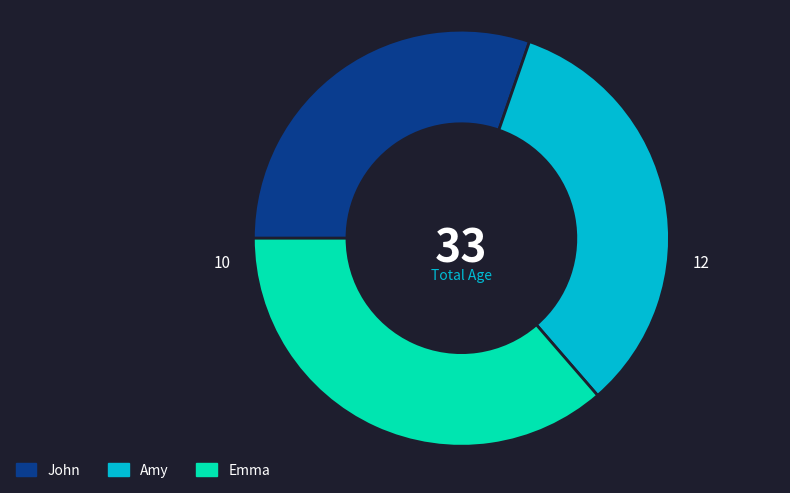

Approximately how many times larger is the value at Emma compared to Amy?

1.1